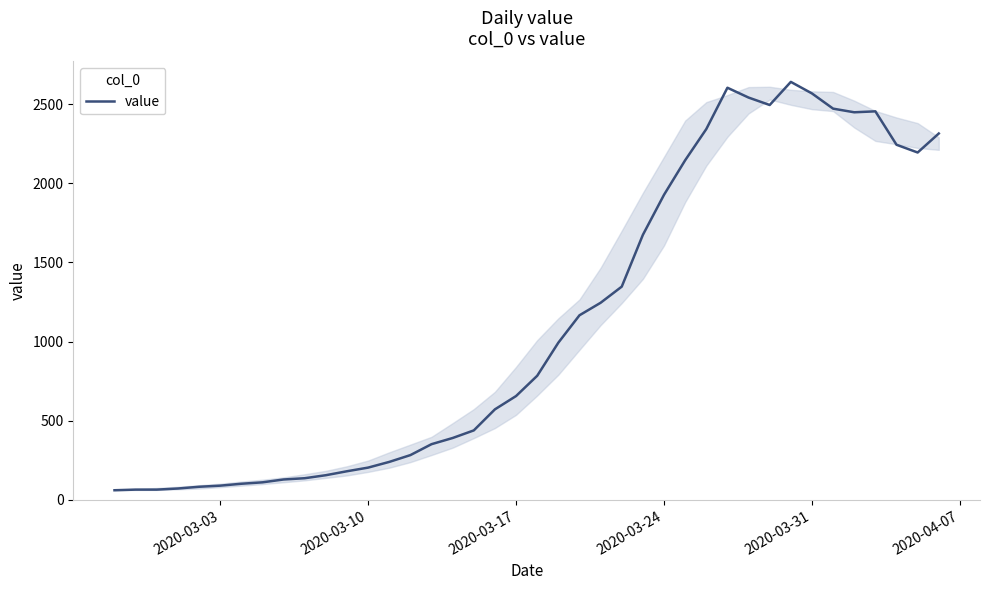

What is the difference between the maximum and minimum values?

2579